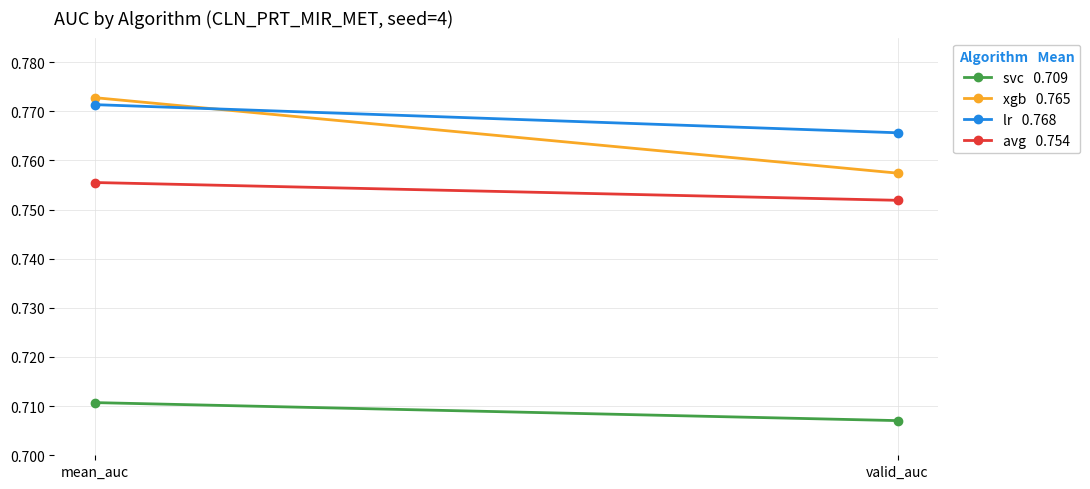

At how many categories does at least one series exceed 0?

2